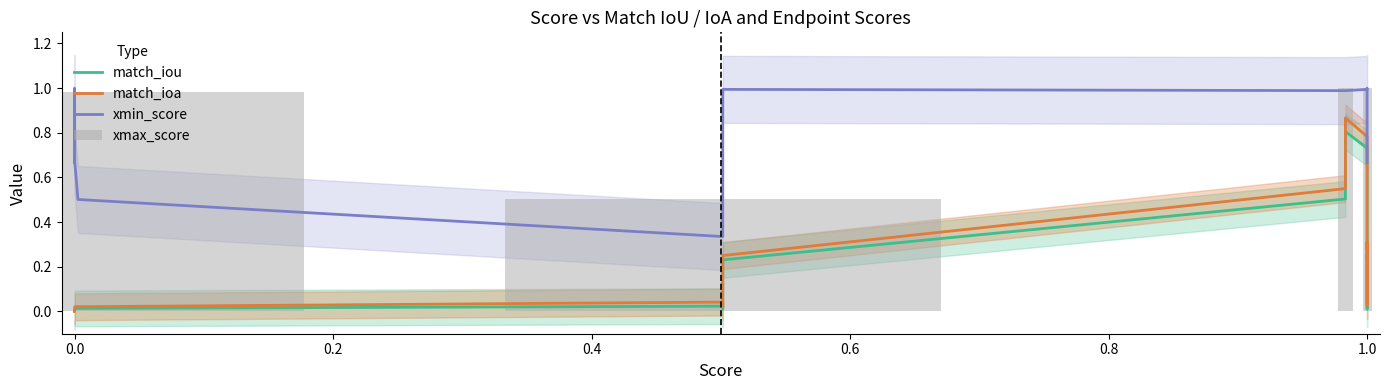

Which series has the largest range (max minus min)?

xmax_score